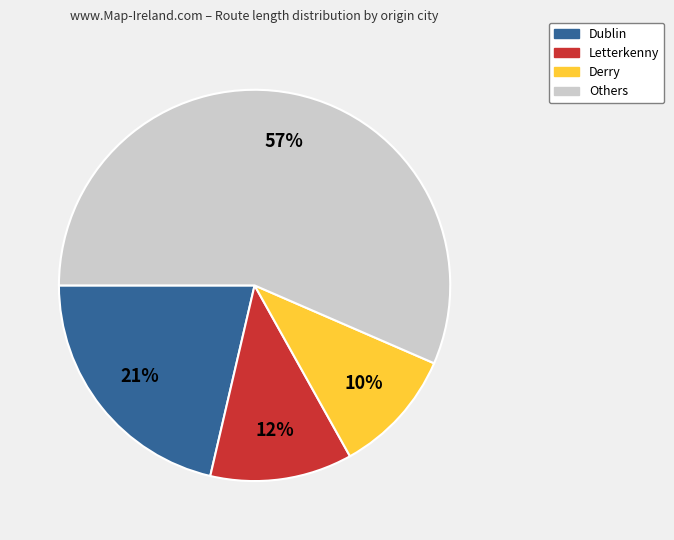

To the nearest percent, what is the average slice percentage?

25%